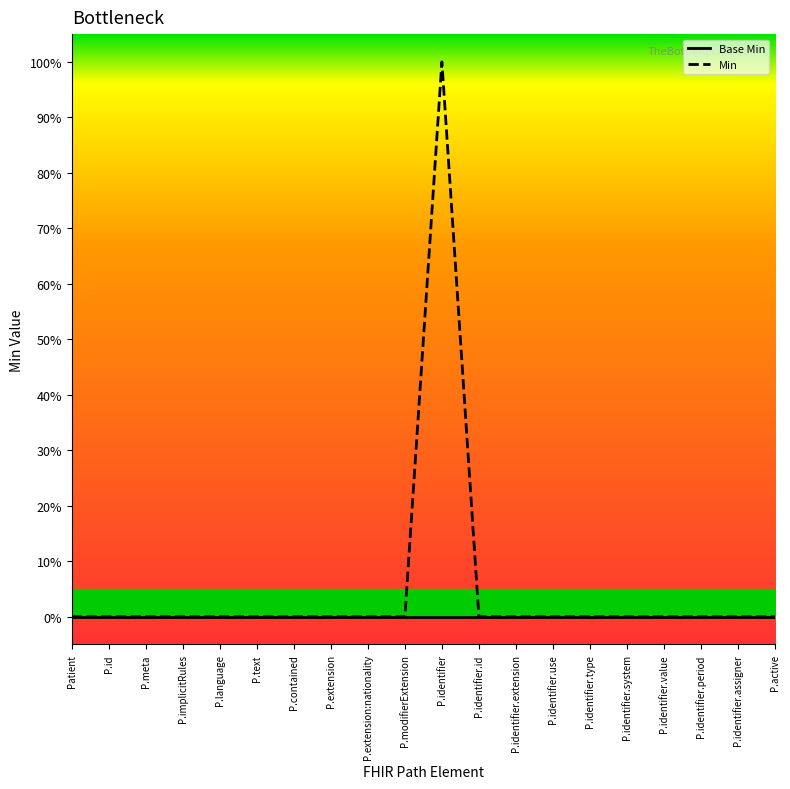

Reading left to right, list all the values displayed in this chart.

Base Min: Patient=0	P.id=0	P.meta=0	P.implicitRules=0	P.language=0	P.text=0	P.contained=0	P.extension=0	P.extension:nationality=0	P.modifierExtension=0	P.identifier=0	P.identifier.id=0	P.identifier.extension=0	P.identifier.use=0	P.identifier.type=0	P.identifier.system=0	P.identifier.value=0	P.identifier.period=0	P.identifier.assigner=0	P.active=0
Min: Patient=0	P.id=0	P.meta=0	P.implicitRules=0	P.language=0	P.text=0	P.contained=0	P.extension=0	P.extension:nationality=0	P.modifierExtension=0	P.identifier=1	P.identifier.id=0	P.identifier.extension=0	P.identifier.use=0	P.identifier.type=0	P.identifier.system=0	P.identifier.value=0	P.identifier.period=0	P.identifier.assigner=0	P.active=0